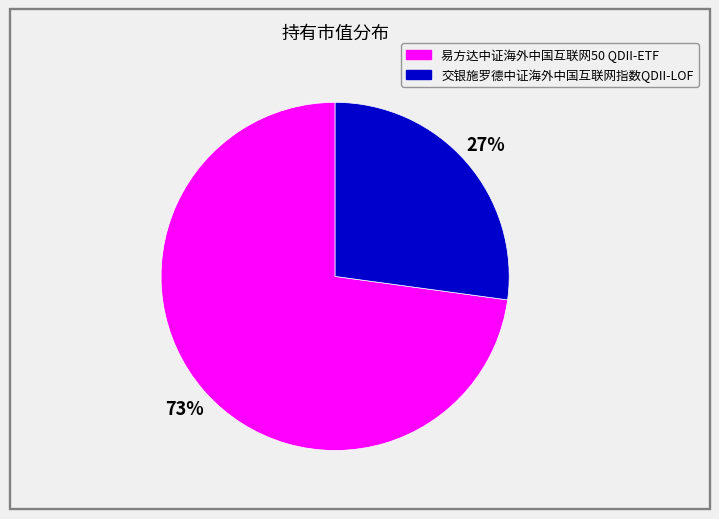

Is it true that 交银施罗德中证海外中国互联网指数QDII-LOF is 27% of the pie?

True